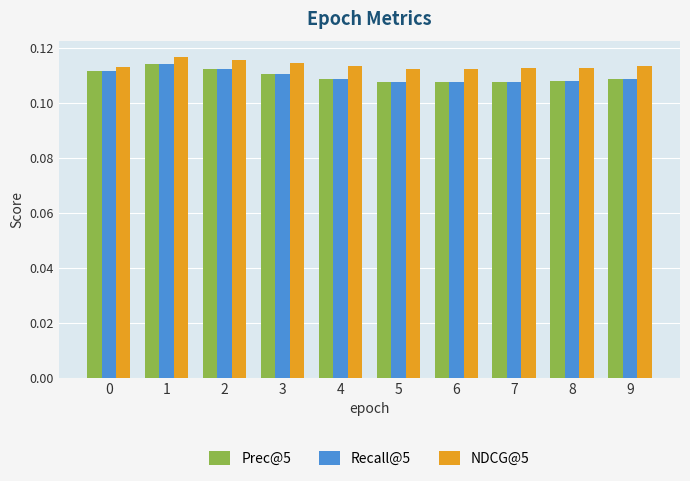

Is the value of NDCG@5 at 6 greater than the value of Prec@5 at 9?

Yes